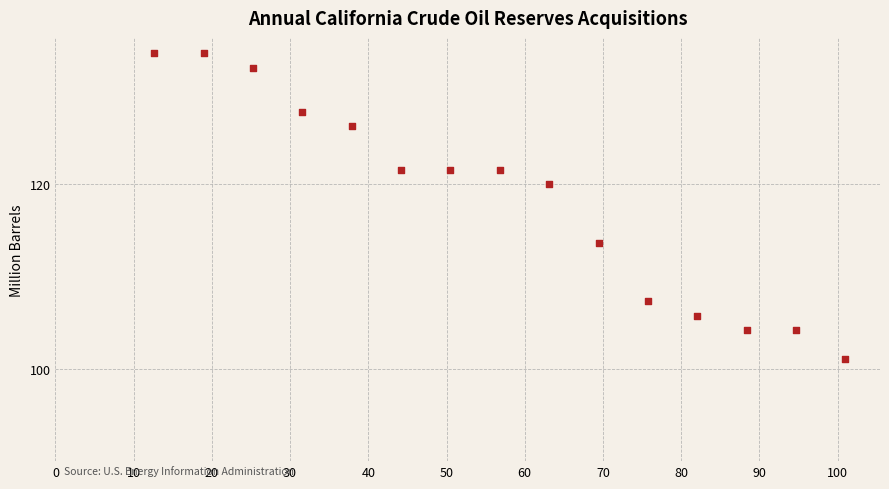

What is the range of Y values (max minus min)?

33.1